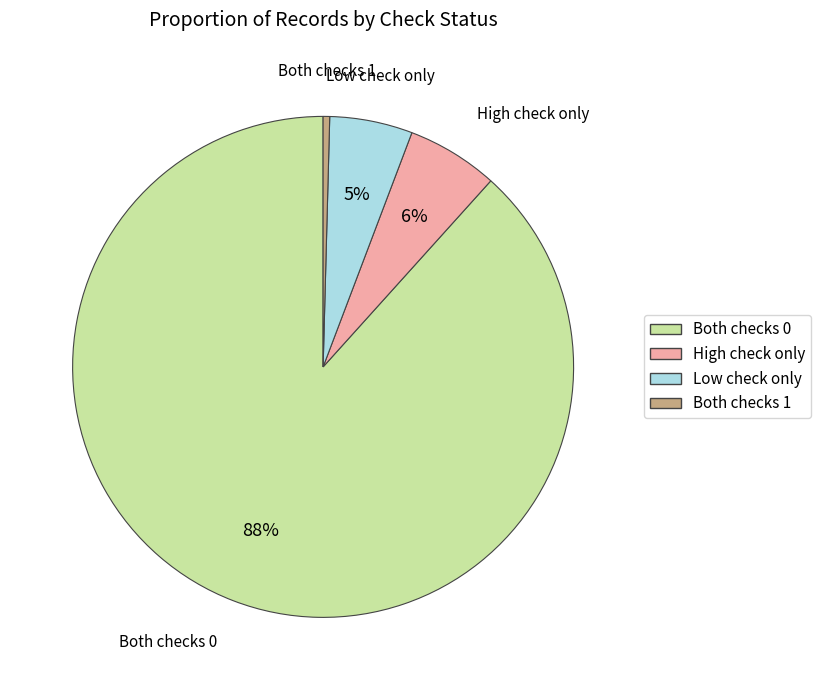

To the nearest percent, what is the average slice percentage?

25%